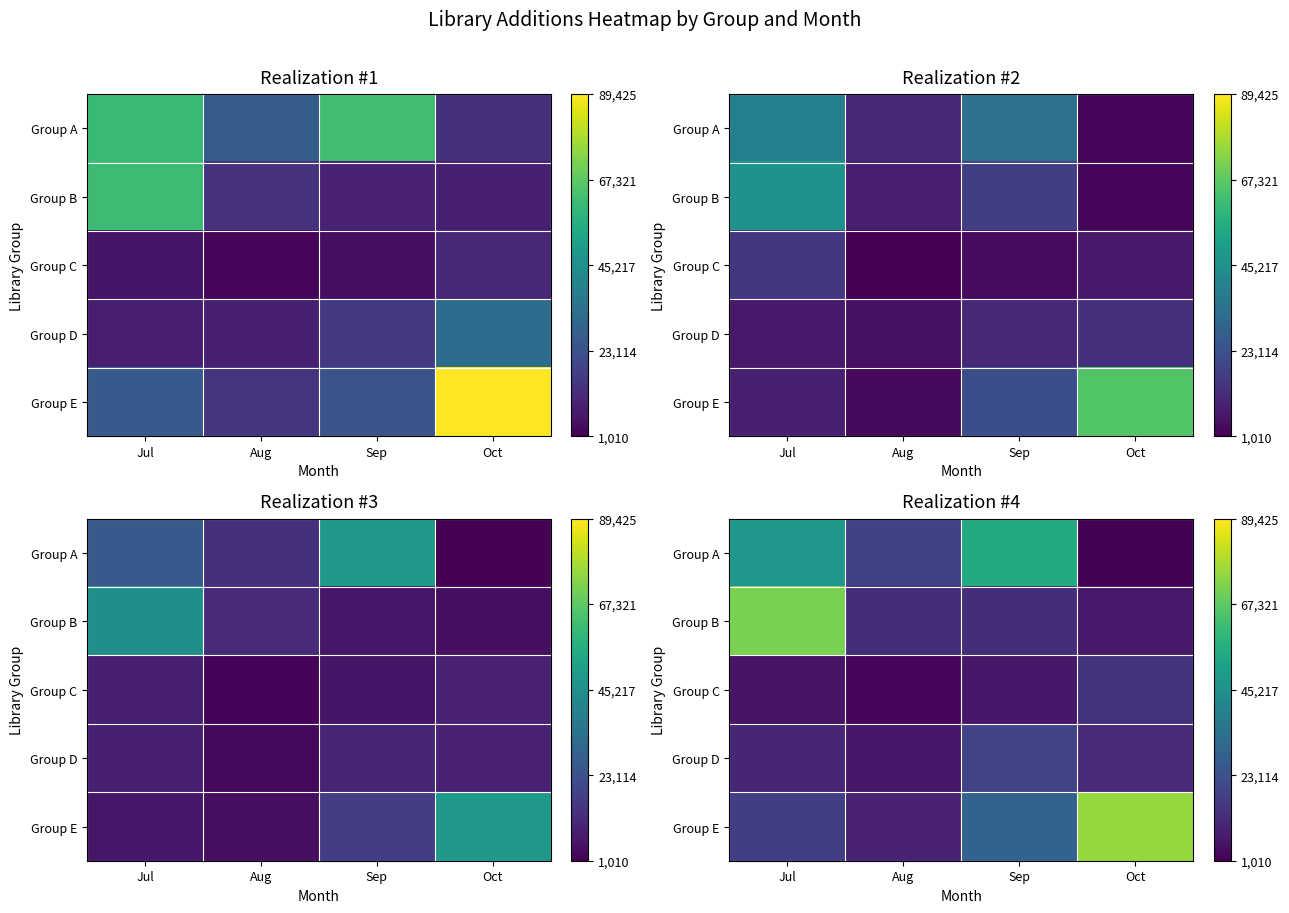

Is it true that Group E equals 17586.6 at Jul?

True